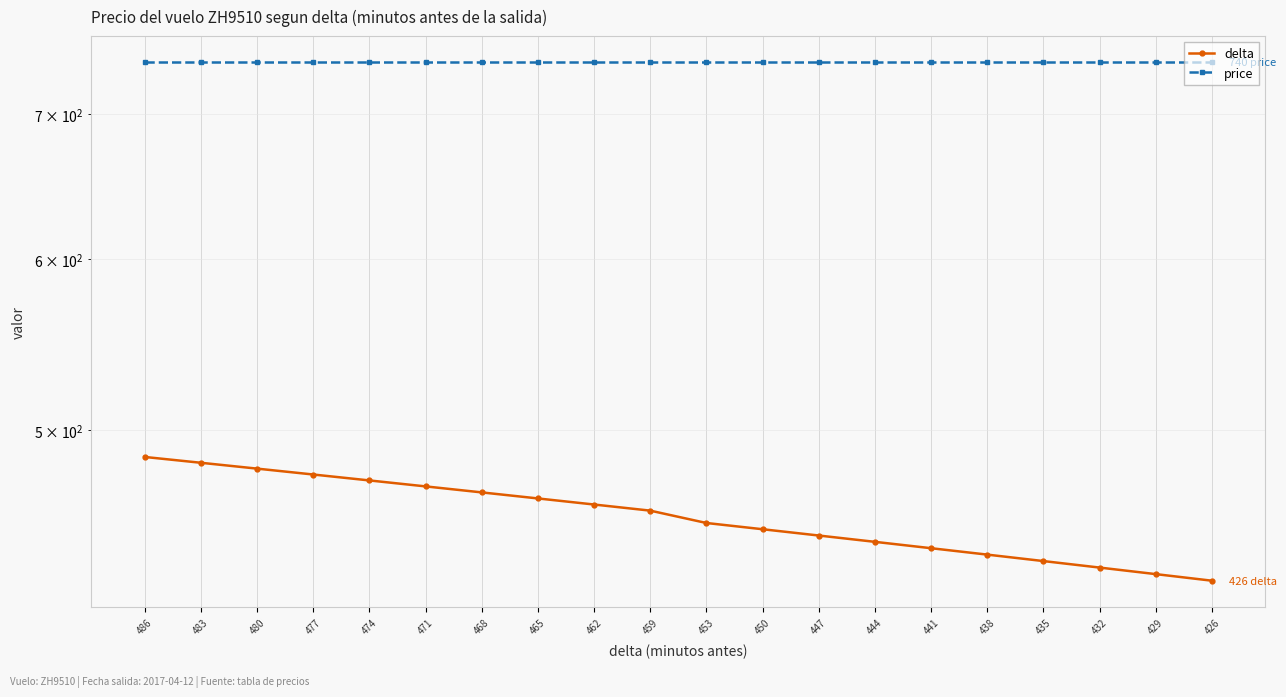

List the labels in order of delta value, smallest first.

426, 429, 432, 435, 438, 441, 444, 447, 450, 453, 459, 462, 465, 468, 471, 474, 477, 480, 483, 486